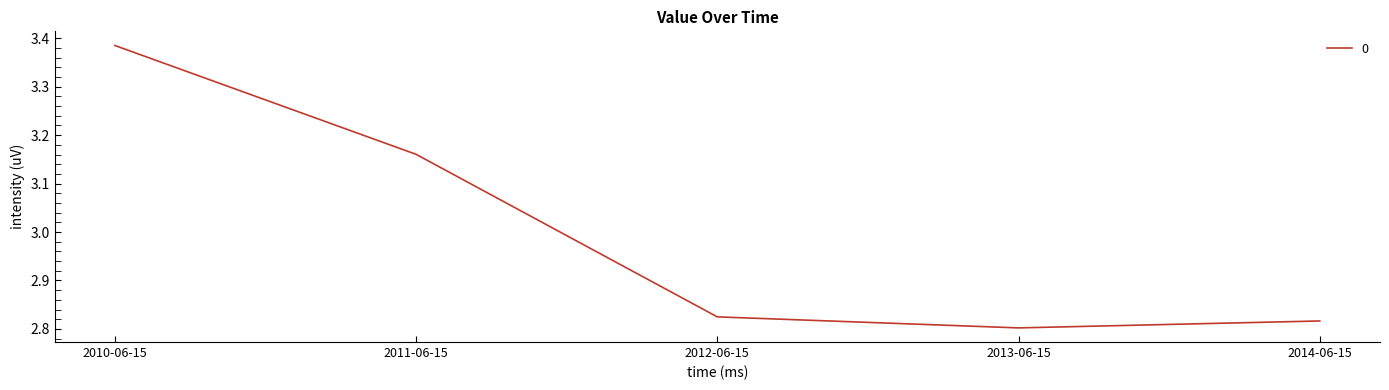

What is the average value?

3.0